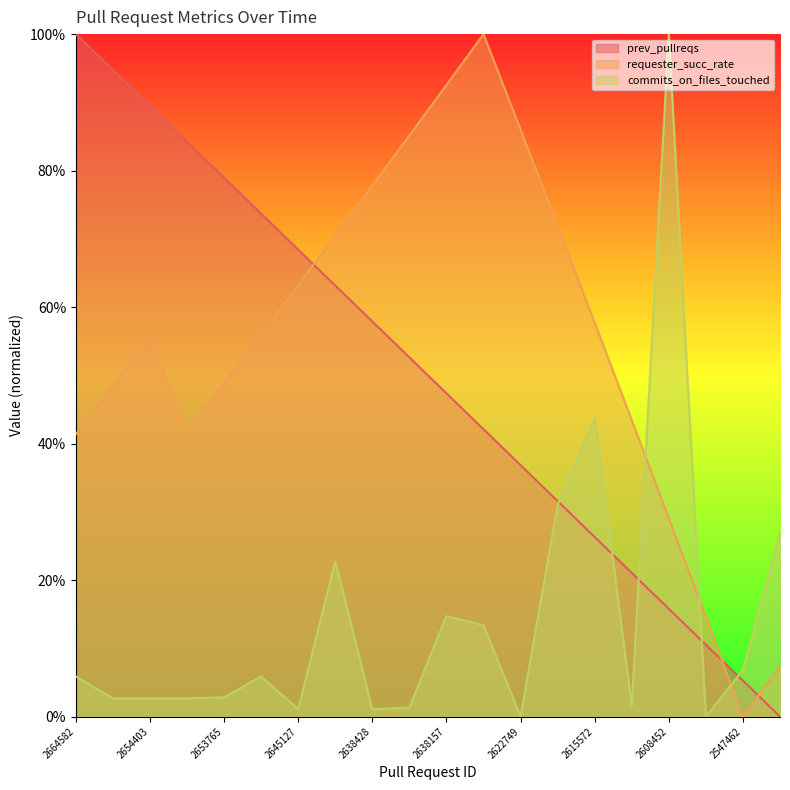

True or false: prev_pullreqs has a value of 0.7 at 2638157.

False